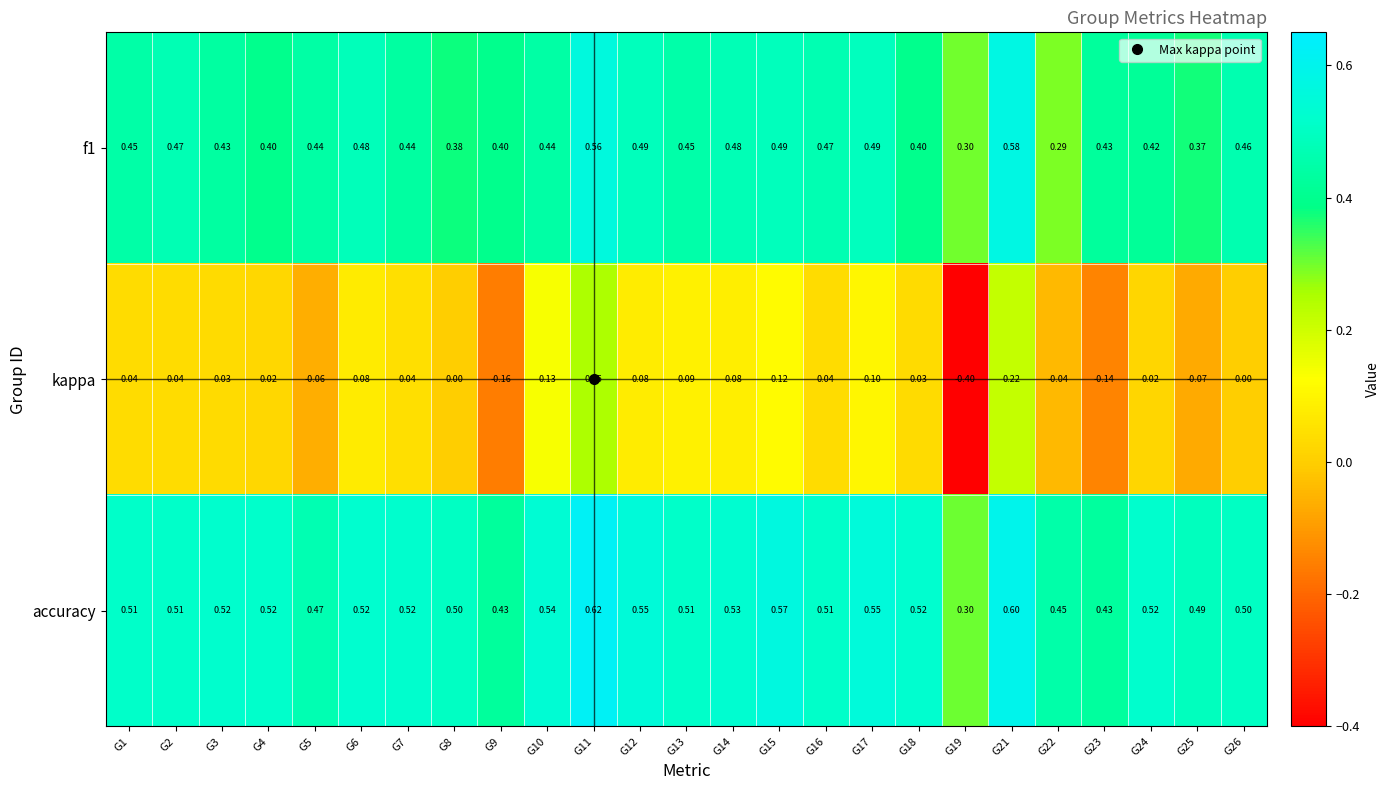

Between G9 and G19, which series saw the biggest shift?

kappa